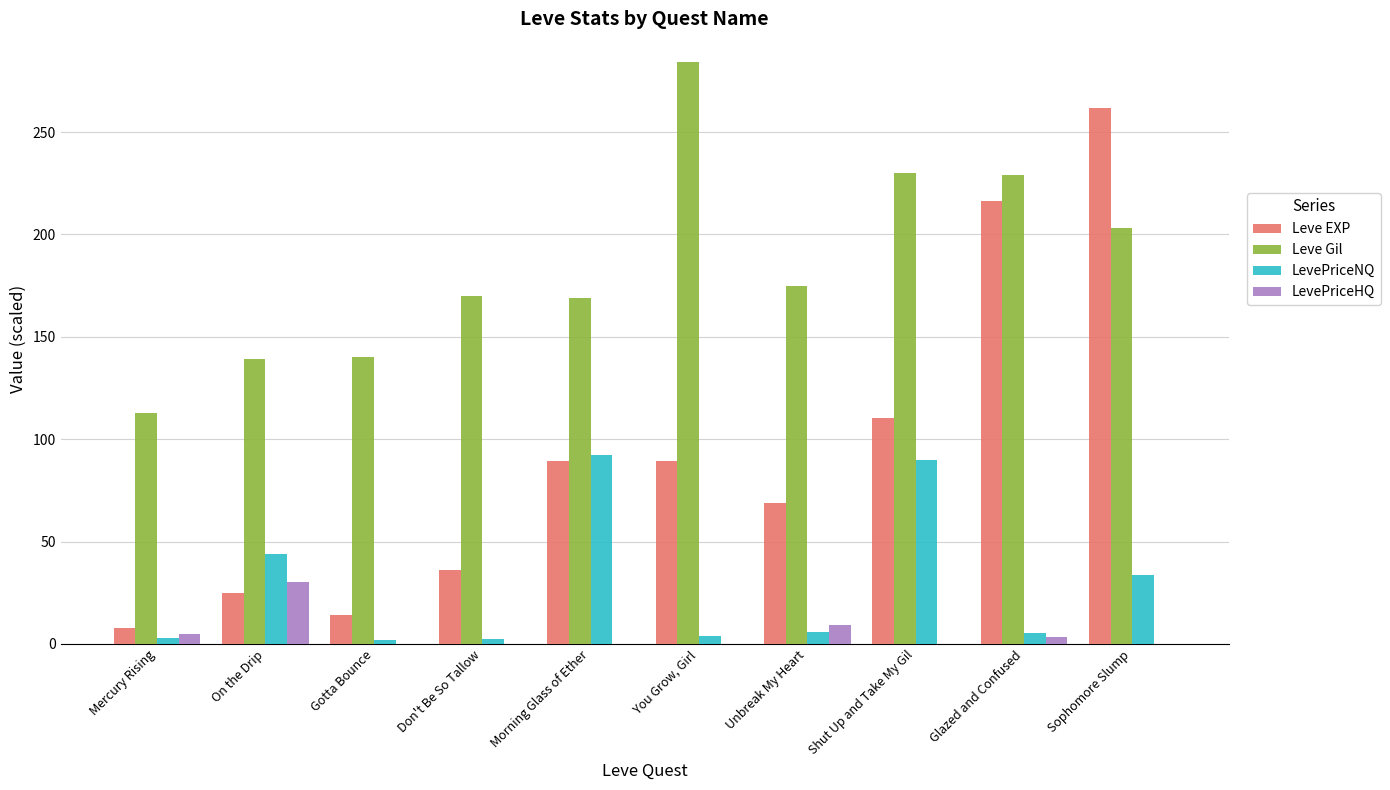

The value of Leve Gil at Don't Be So Tallow is 170.0. True or false?

True